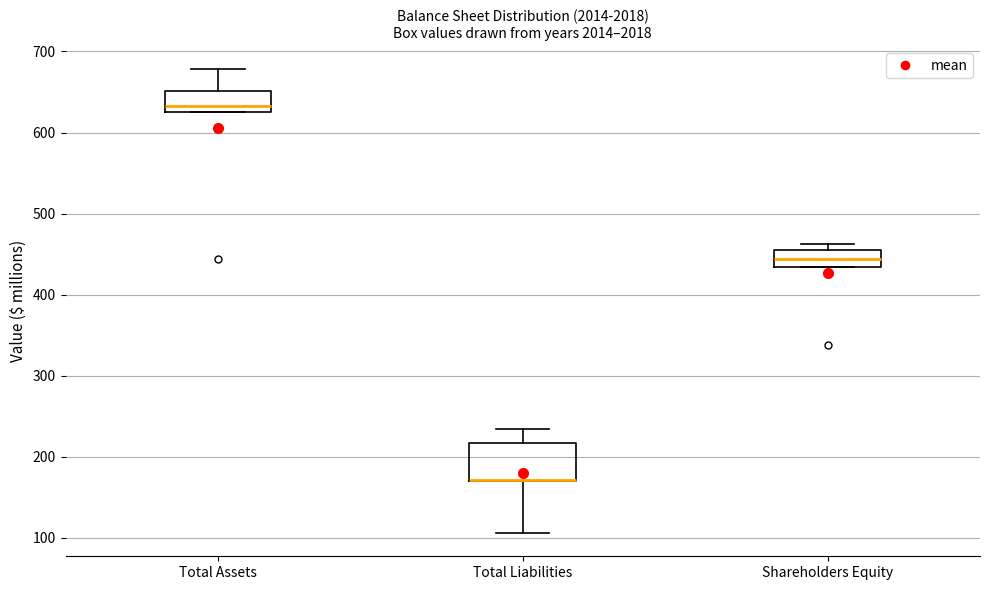

Reading left to right, read every box against the y-axis: the position of its median line, the range the box covers, and the ends of its whiskers. The values are not printed on the chart, so give them approximately, as read against the axis.

Total Assets: median 630 (just above the box's lower edge), box 630 to 650, whiskers 630 to 680
Total Liabilities: median 170 (drawn on the box's lower edge), box 170 to 220, whiskers 110 to 230
Shareholders Equity: median 440, box 430 to 460, whiskers 430 to 460 (just above the box's upper edge)